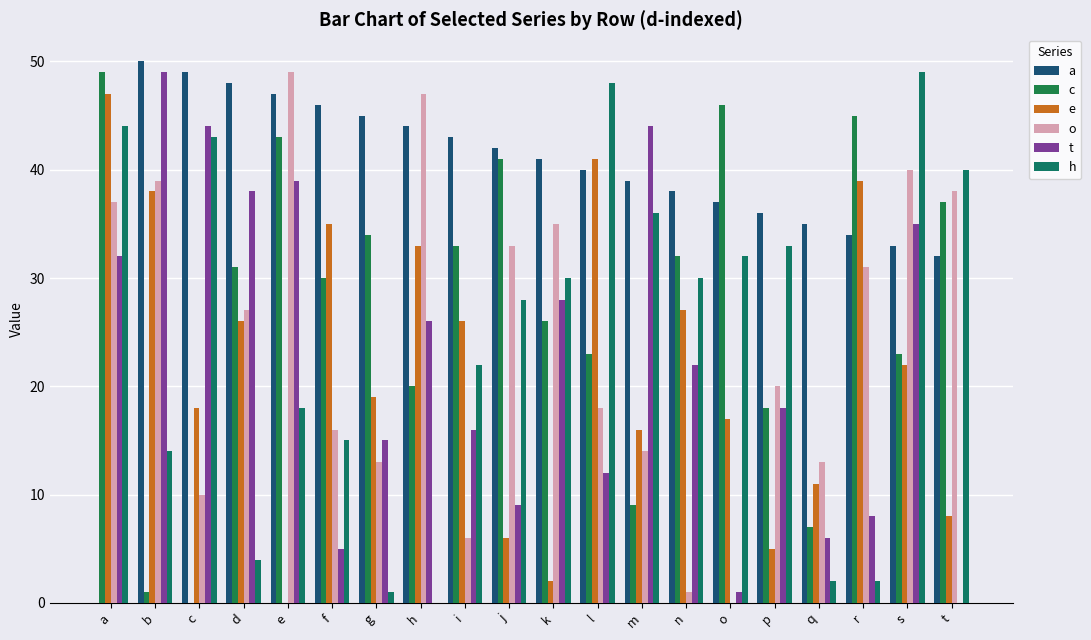

Is it true that o equals 19 at d?

False